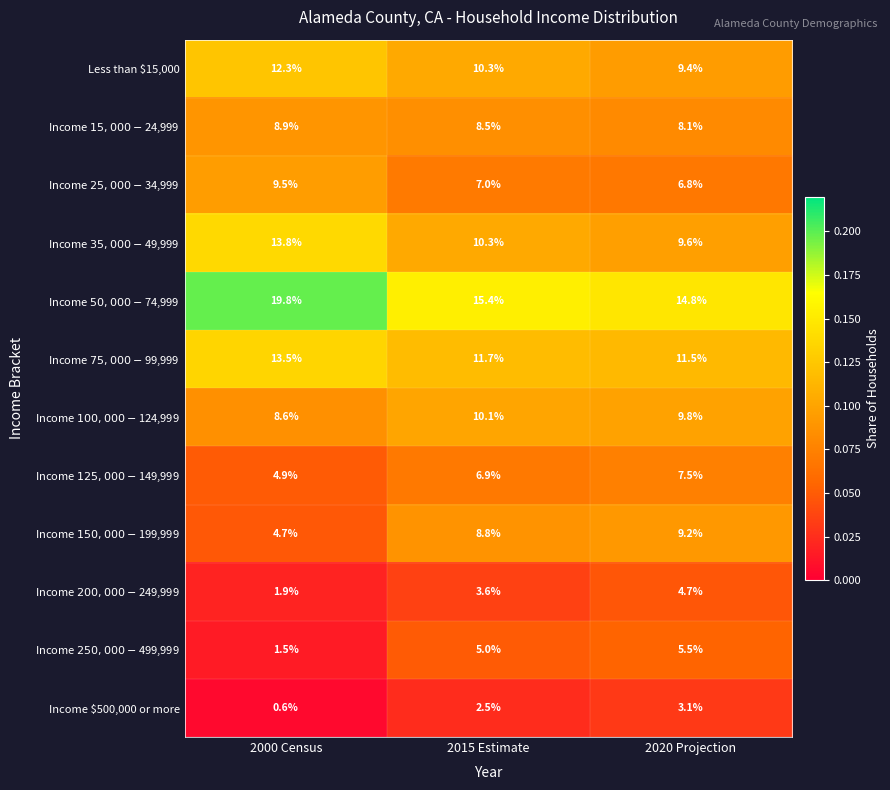

Where does the Income $500,000 or more series first go above 2?

2015 Estimate